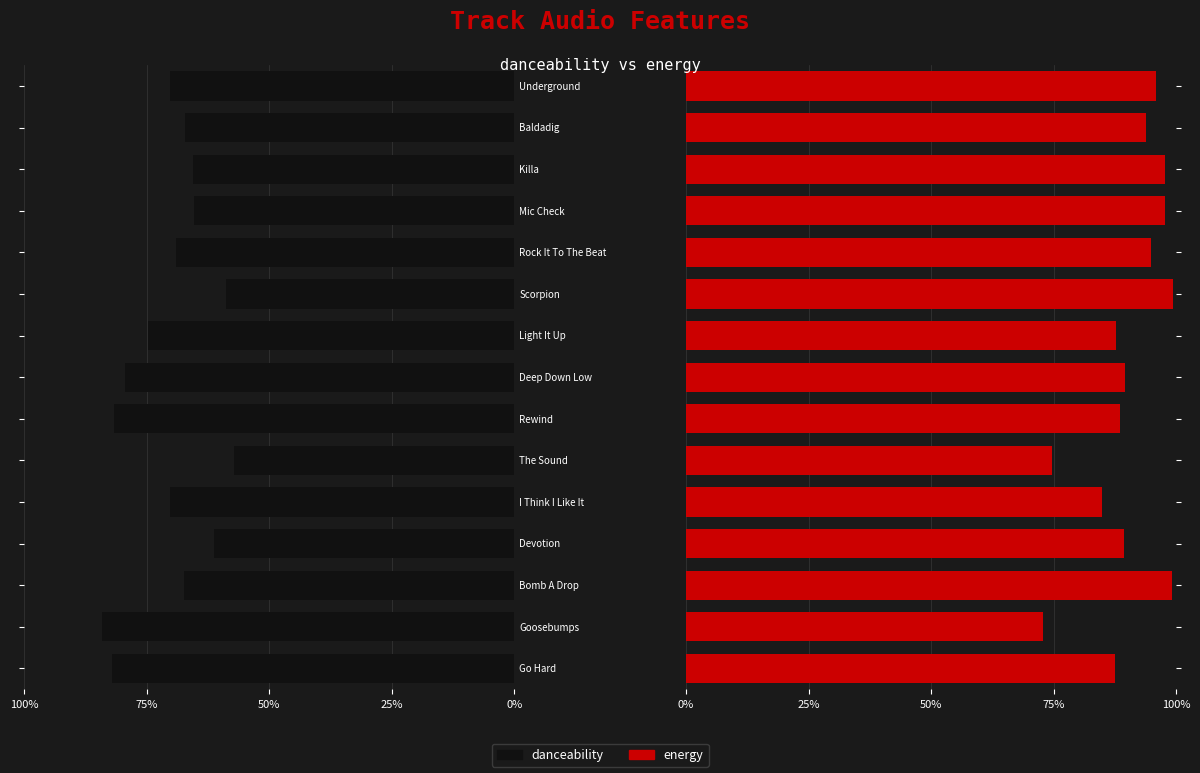

Which has a higher value, 11 or 100%?

100%